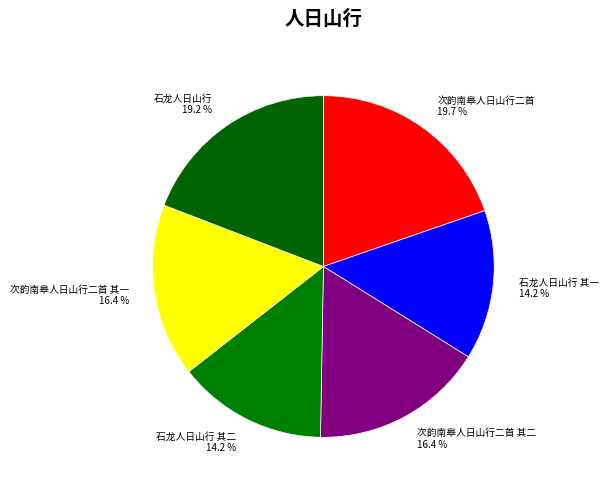

To the nearest percent, what is the average slice percentage?

17%